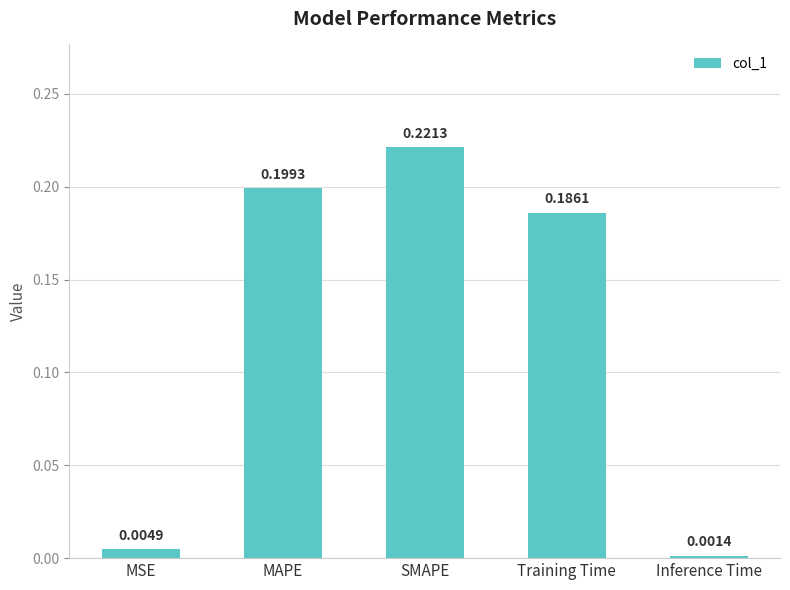

What is the sum of all values?

0.6